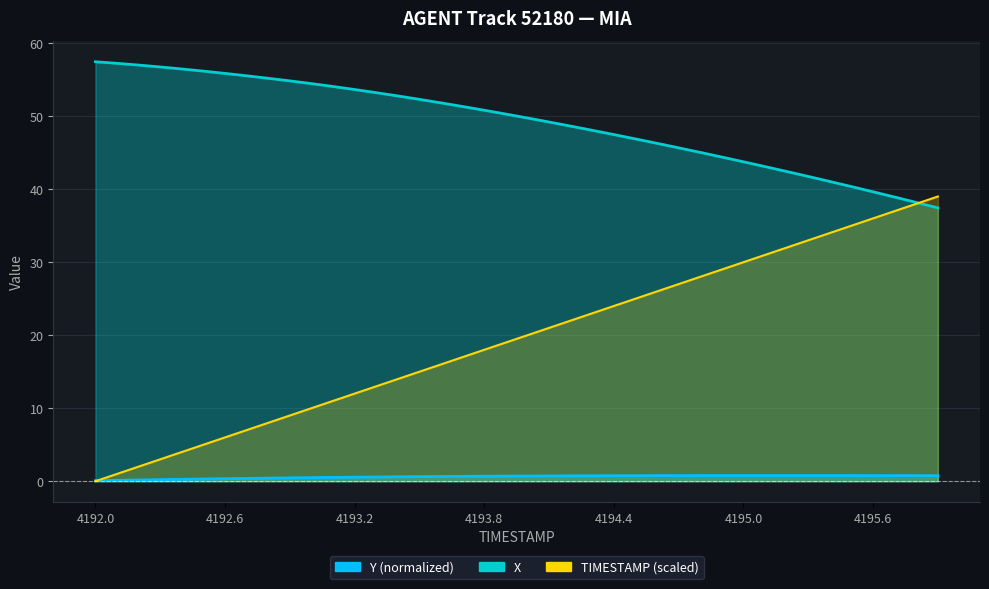

True or false: X and Y intersect in this chart.

False